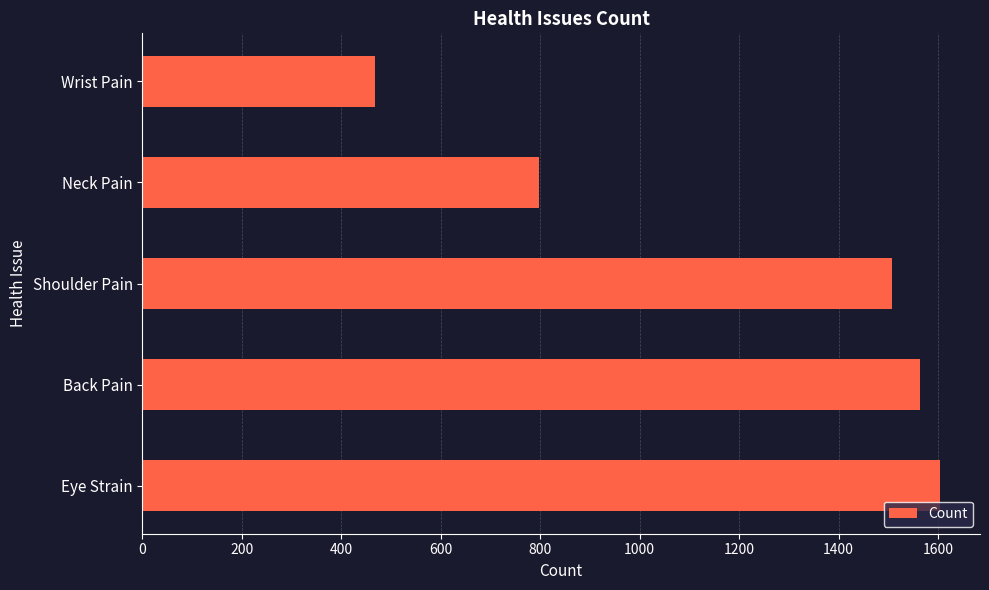

What is the difference between the maximum and minimum values?

1137